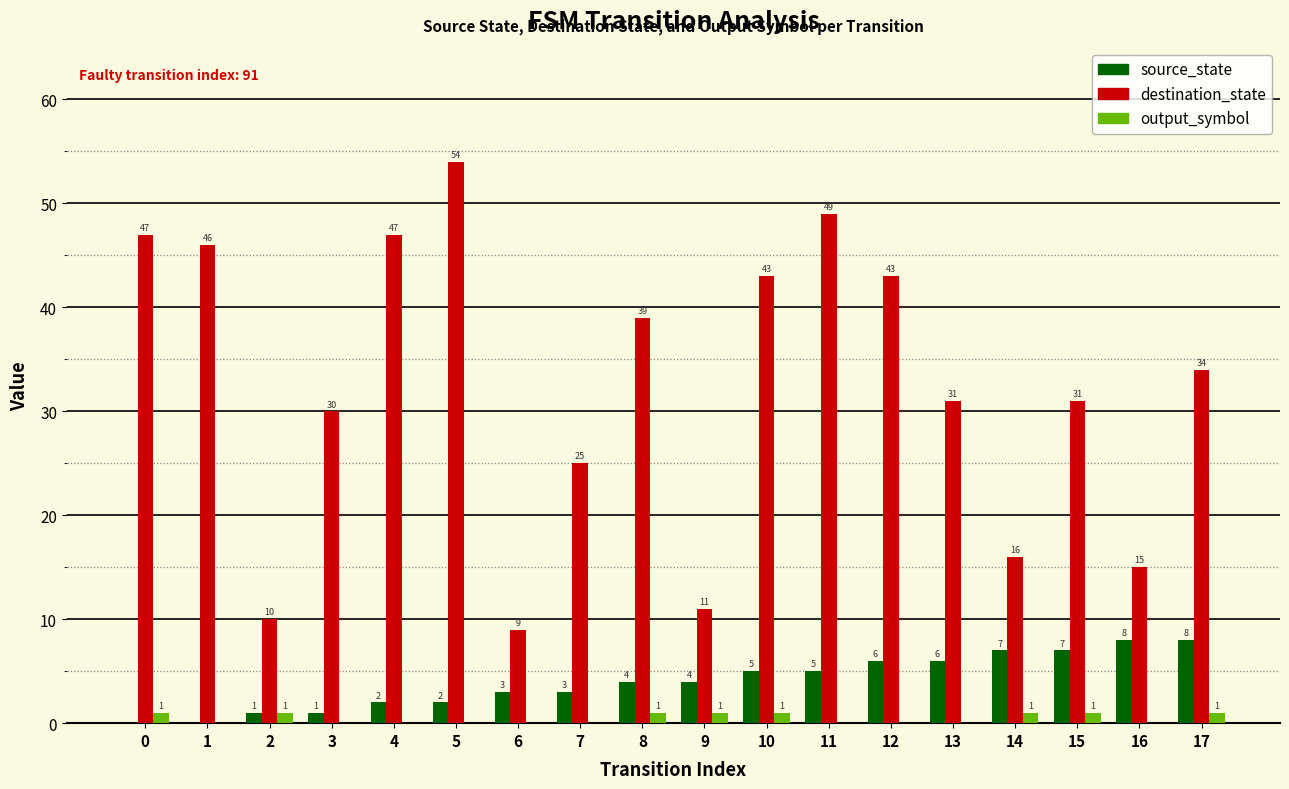

The output_symbol series shows 0 at 5. True or false?

True